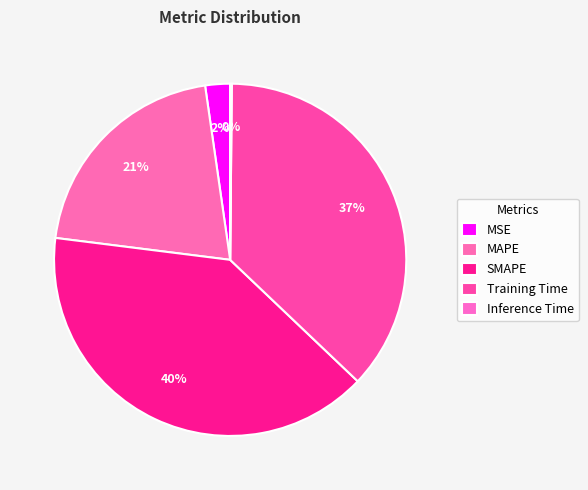

What is the largest slice in the pie chart?

SMAPE